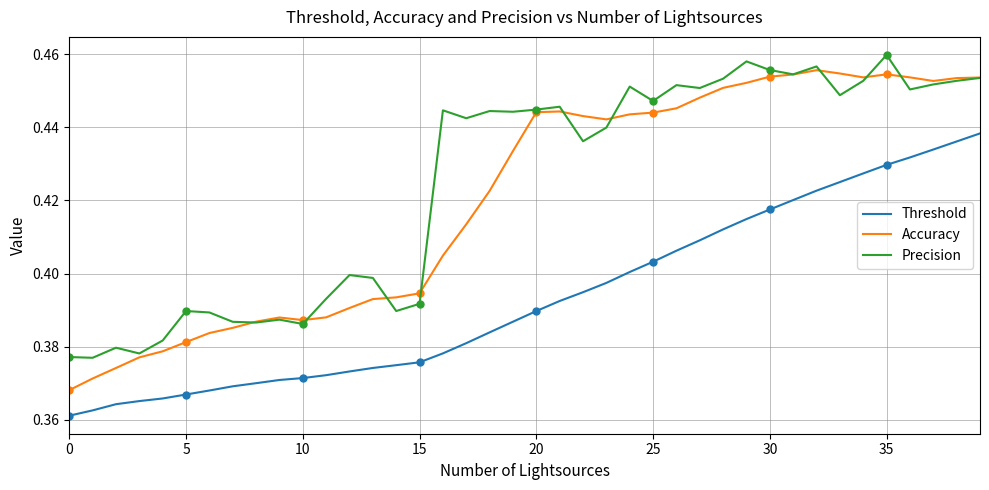

The value of Accuracy at 13 is 0.2. True or false?

False